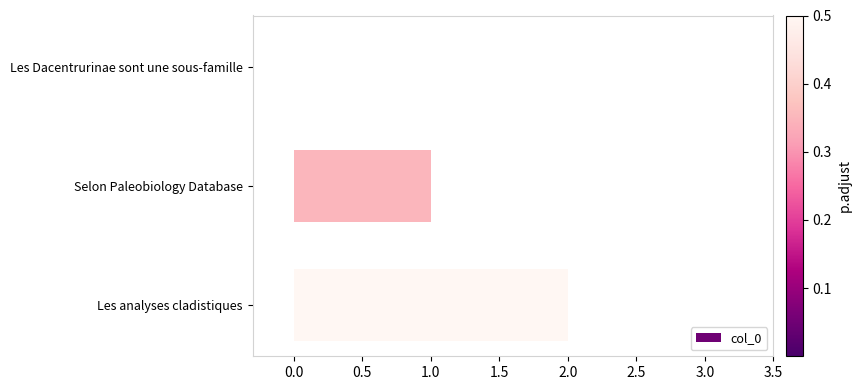

How many values are above zero?

2